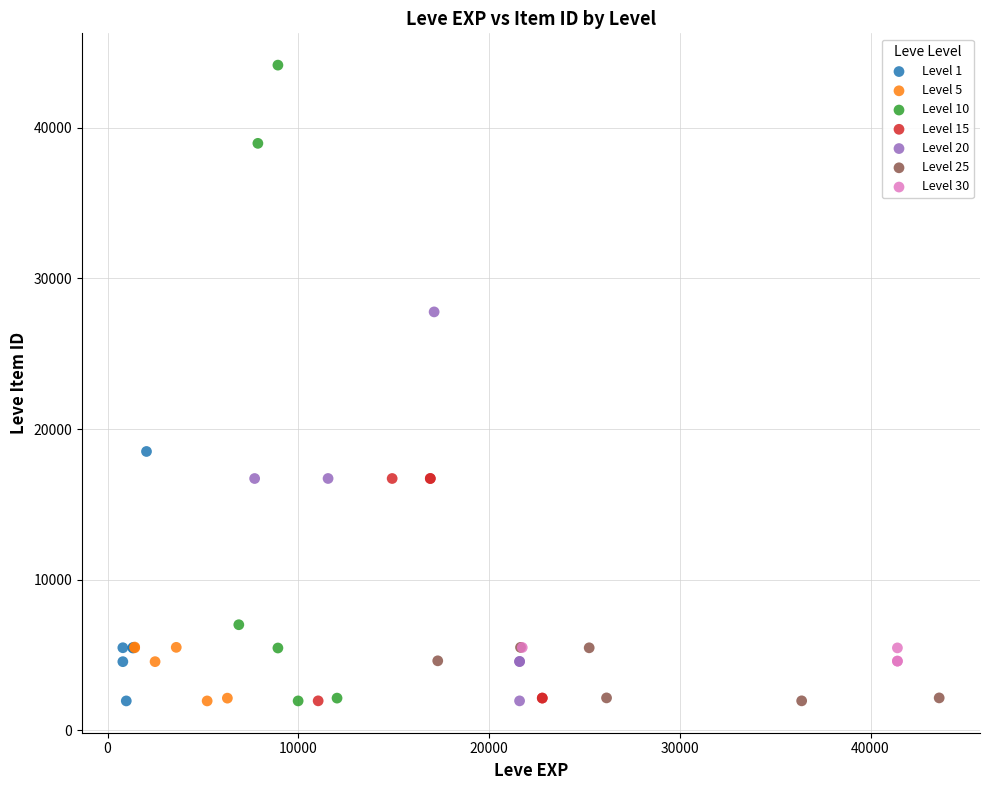

Which series has the largest Y range (max minus min)?

Level 10